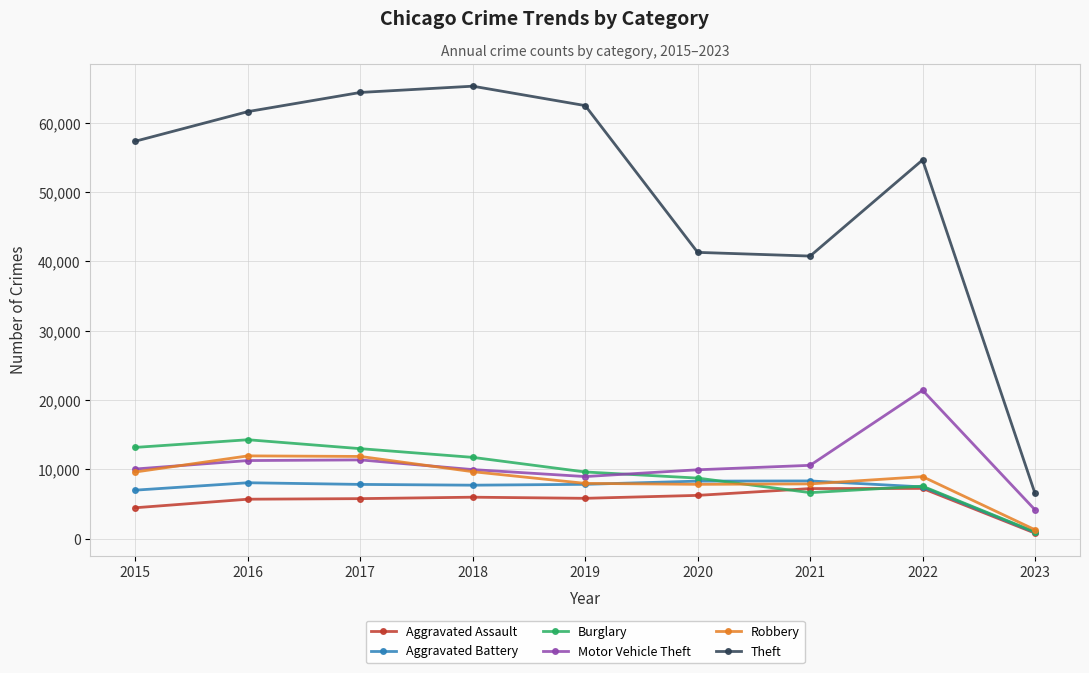

At which category does the chart reach its peak across all series?

2018